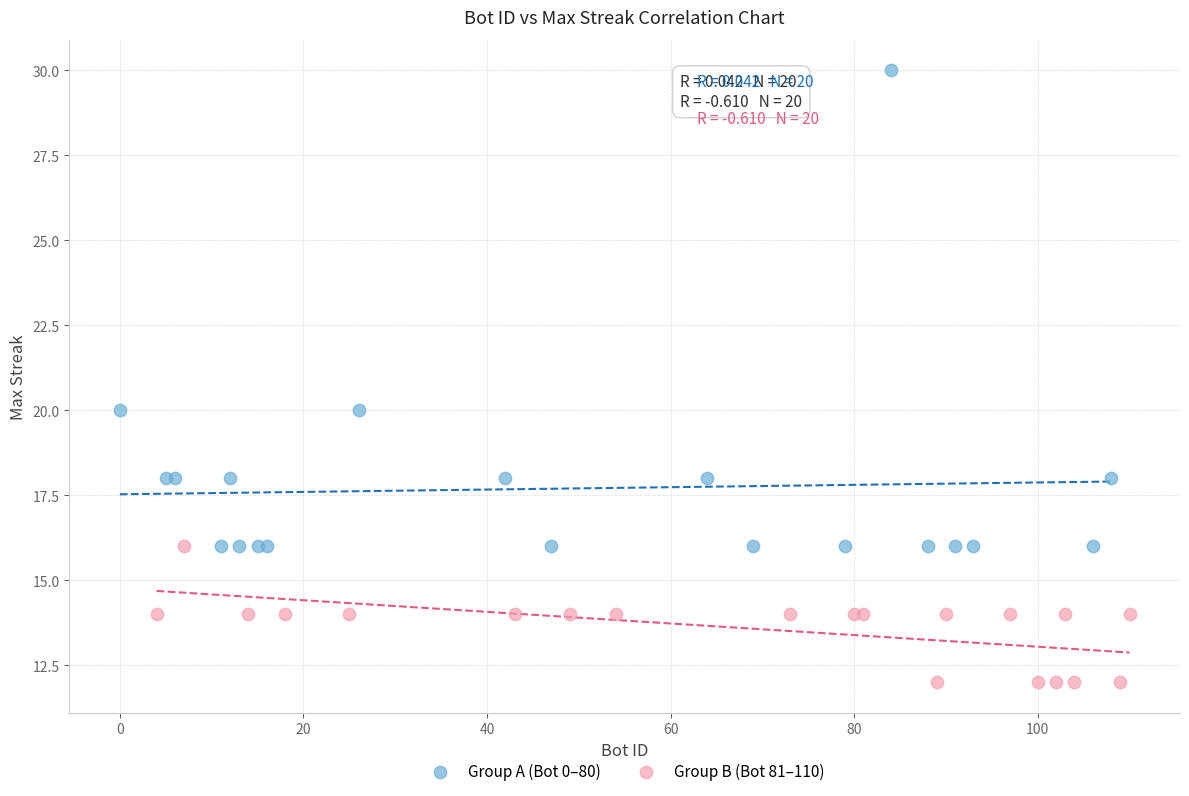

Which series has the widest spread of Y values?

Group A (Bot 0–80)